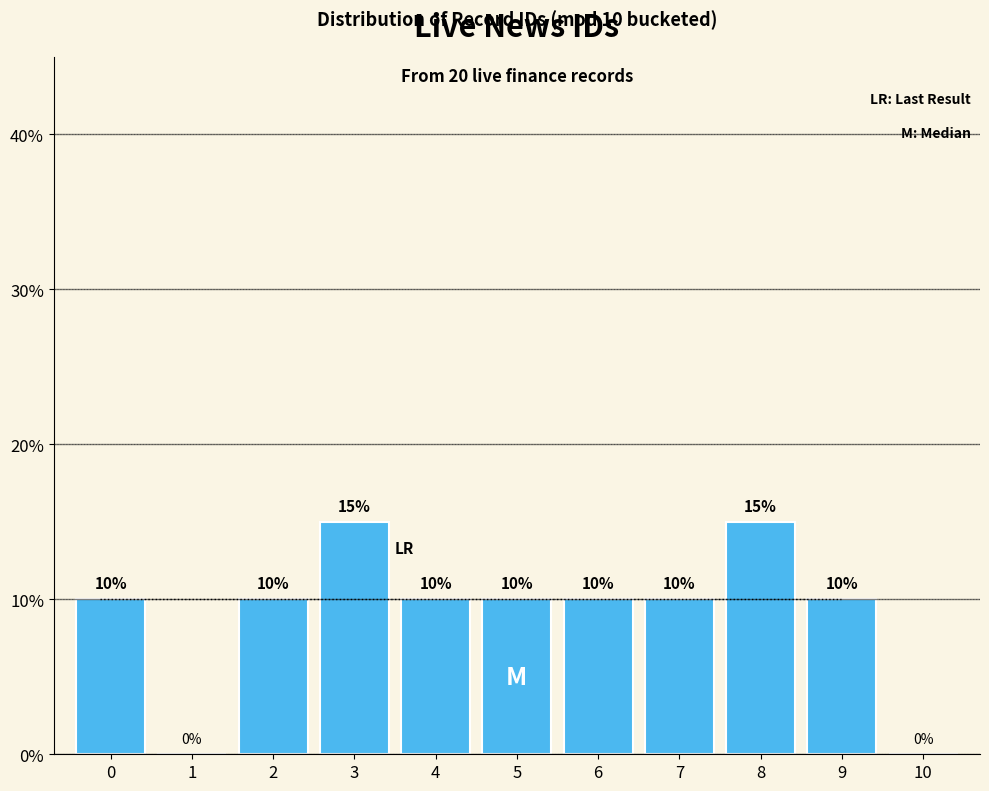

Reading left to right, what are all the values shown in this chart?

0=10	1=0	2=10	3=15	4=10	5=10	6=10	7=10	8=15	9=10	10=0